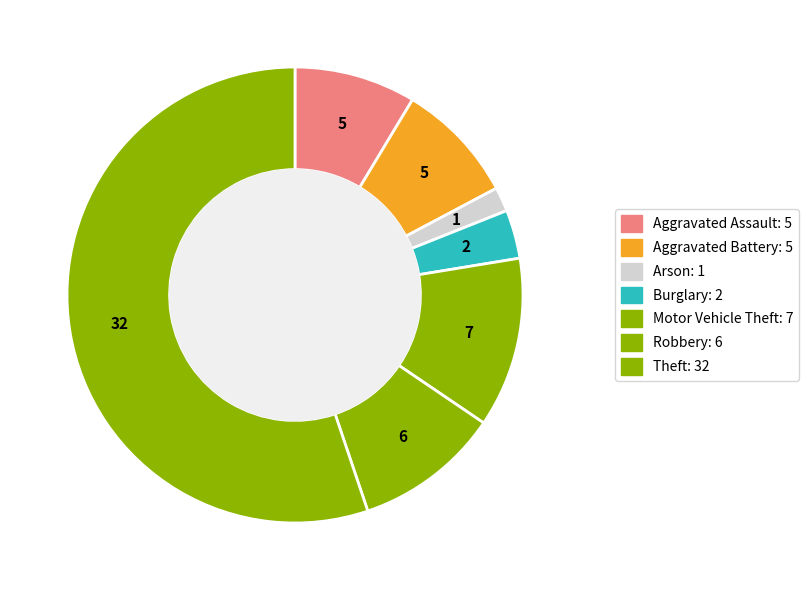

How many slices are in this pie chart?

7